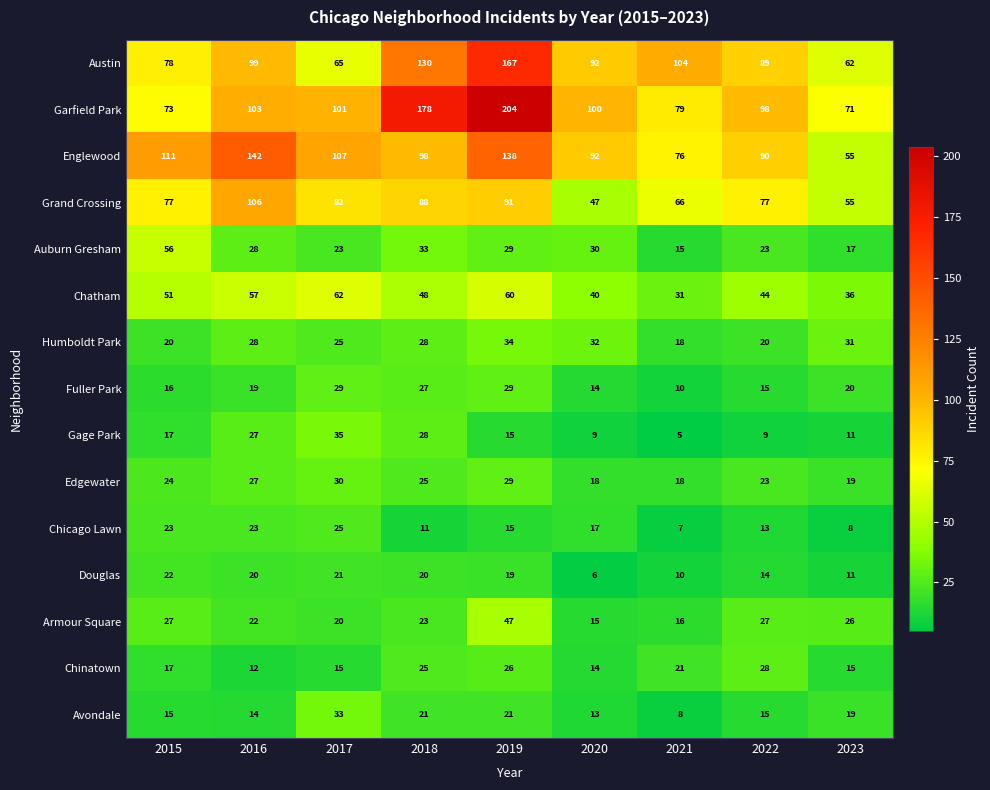

What is the maximum value shown in the chart?

204